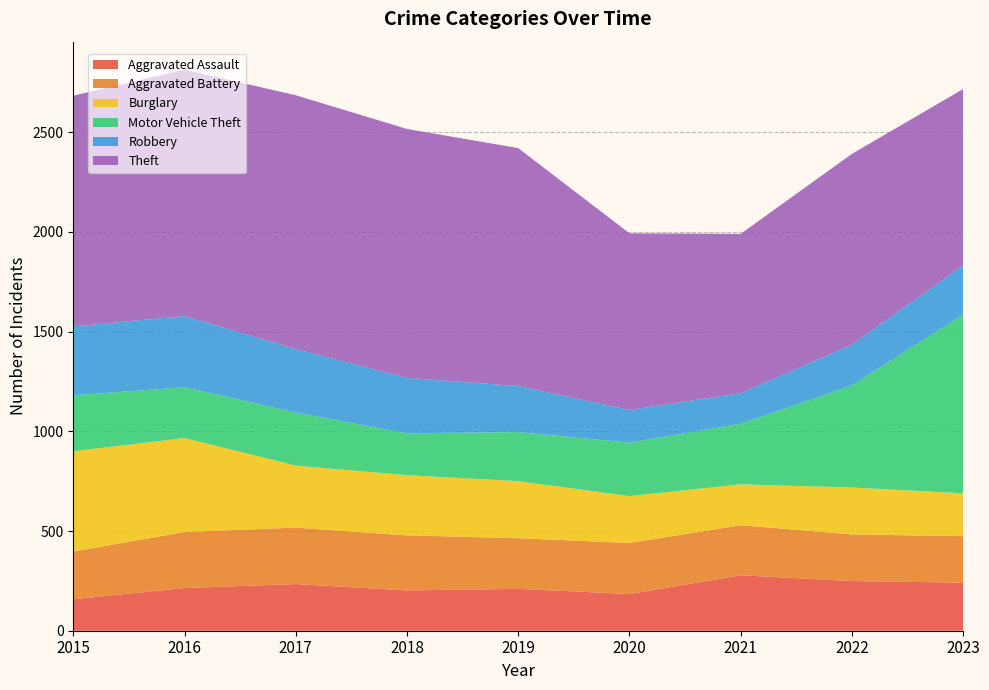

Reading left to right, transcribe all the data shown in this chart.

Aggravated Assault: 158	214	234	202	210	184	278	249	241
Aggravated Battery: 239	281	283	276	254	256	251	234	233
Burglary: 503	471	311	302	286	235	205	235	215
Motor Vehicle Theft: 280	255	266	210	246	268	304	512	896
Robbery: 346	357	318	278	231	164	153	205	247
Theft: 1157	1235	1273	1248	1193	886	799	956	884